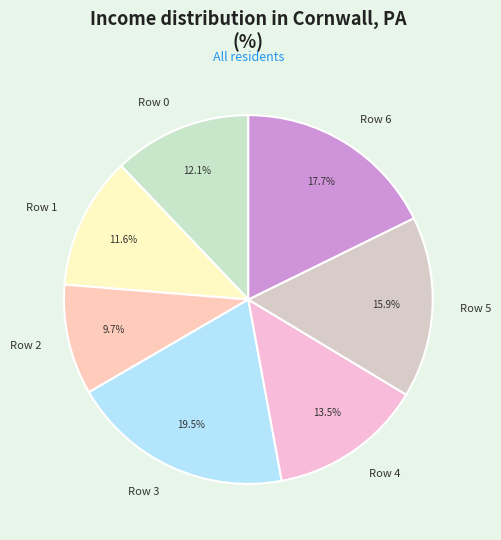

Does Row 5 represent more than half of the total?

No